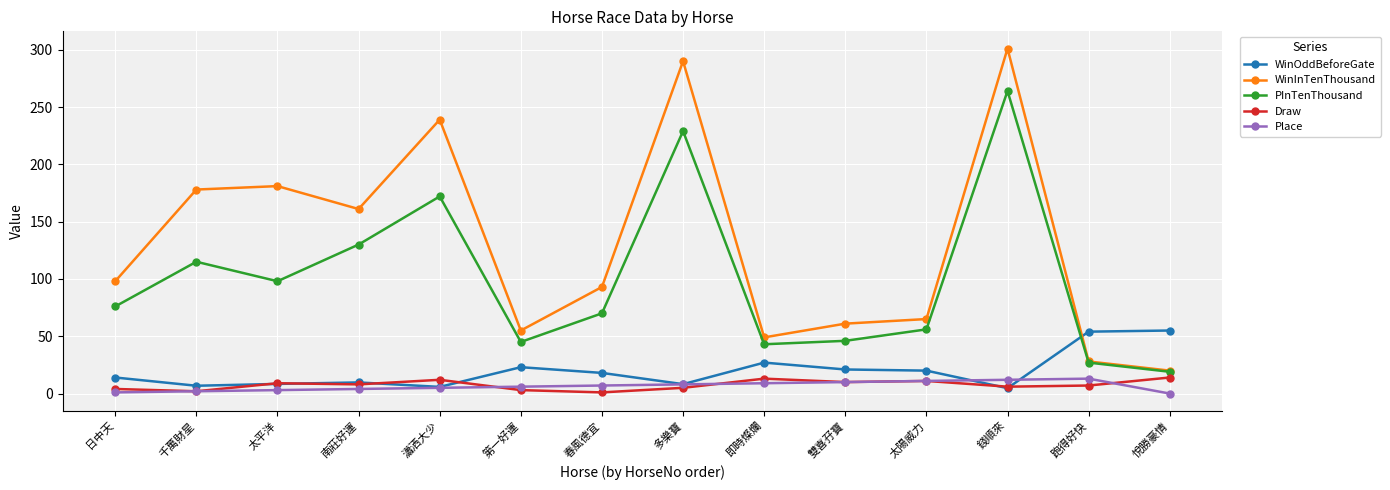

What is the difference between the highest and lowest values at 太陽威力?

54.0